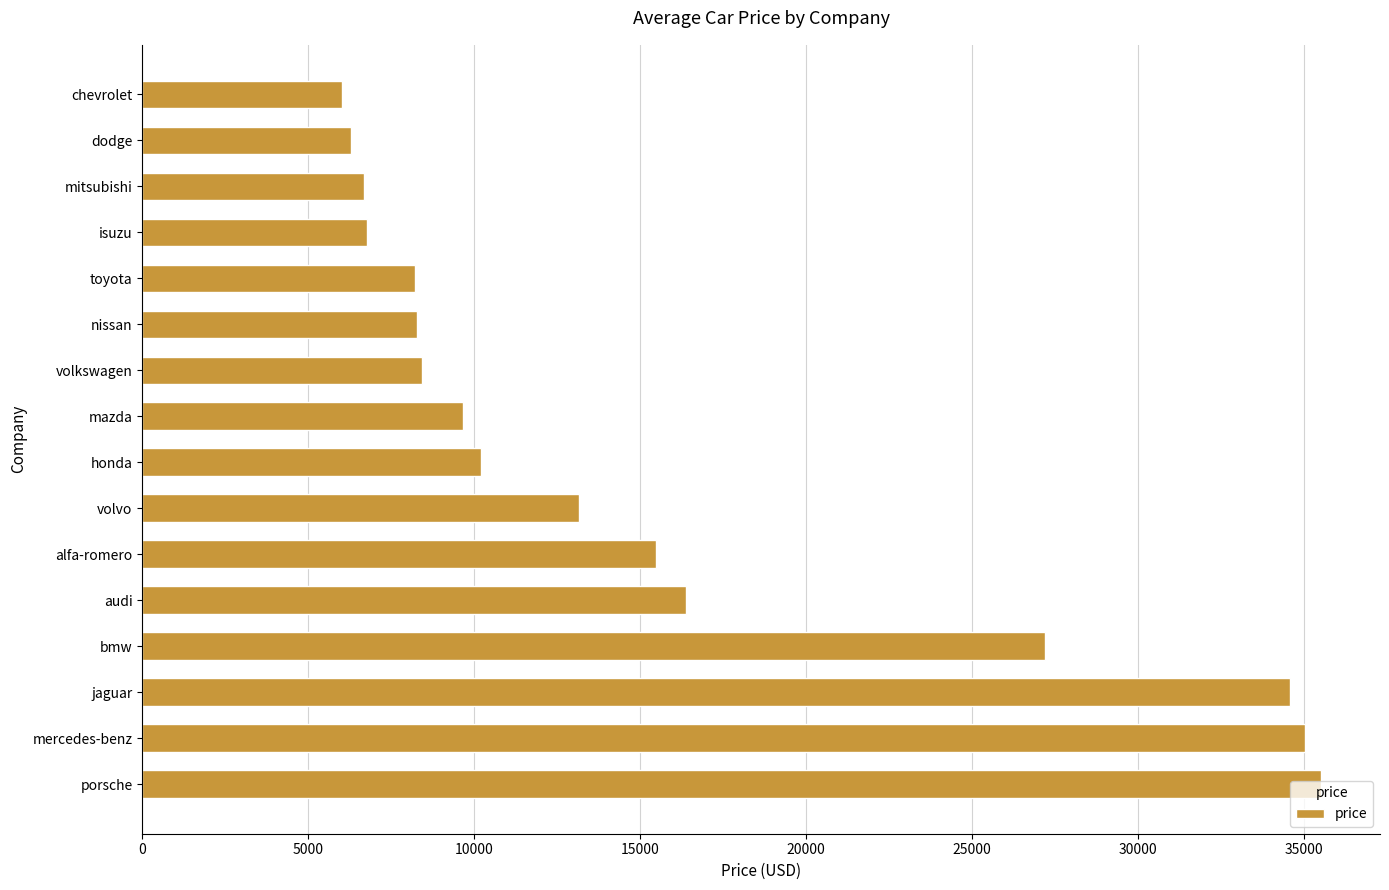

How many bars are there in total?

16